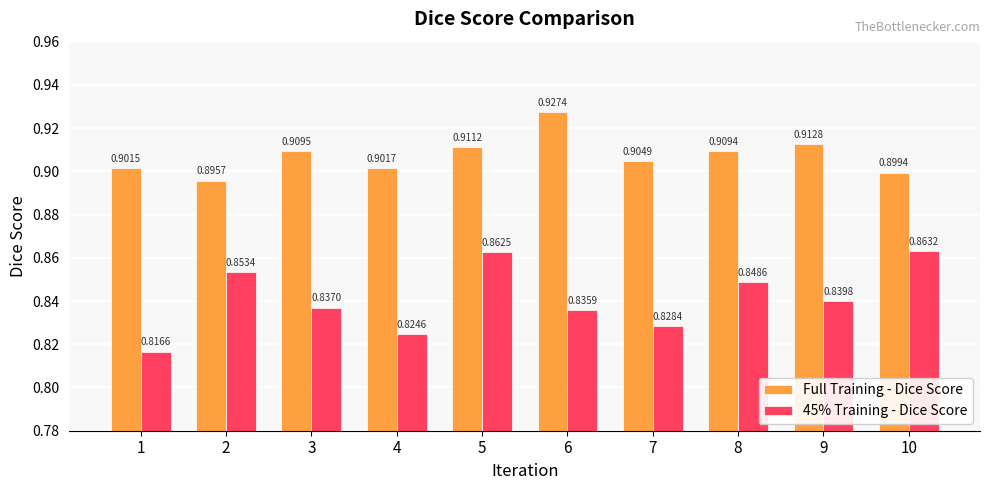

Does the chart contain stacked bars?

No